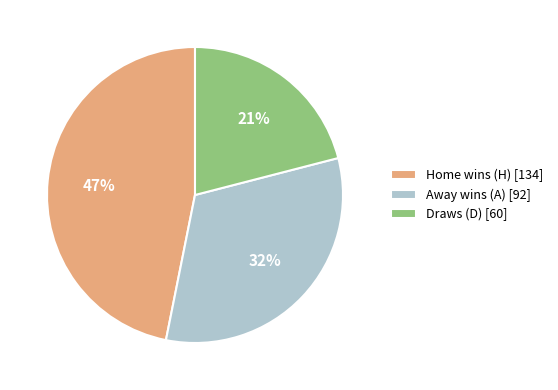

Count the number of slices in the pie.

3